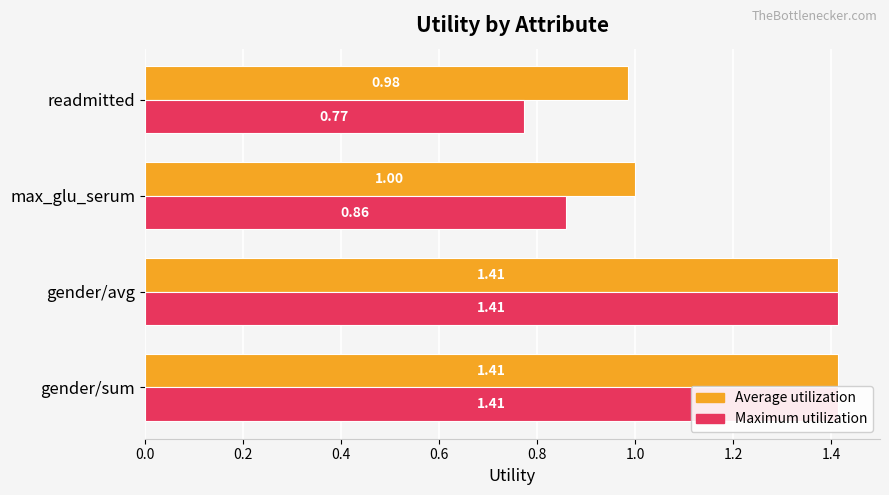

The Maximum utilization series shows 1.4 at gender/sum. True or false?

True